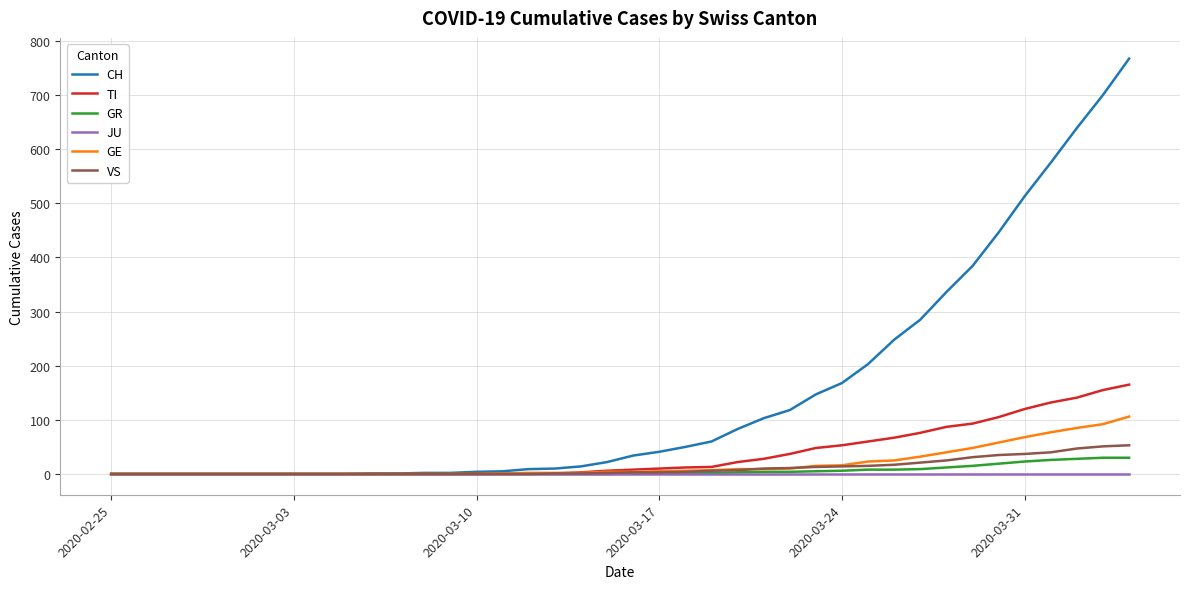

Which series has the largest total across all categories?

CH